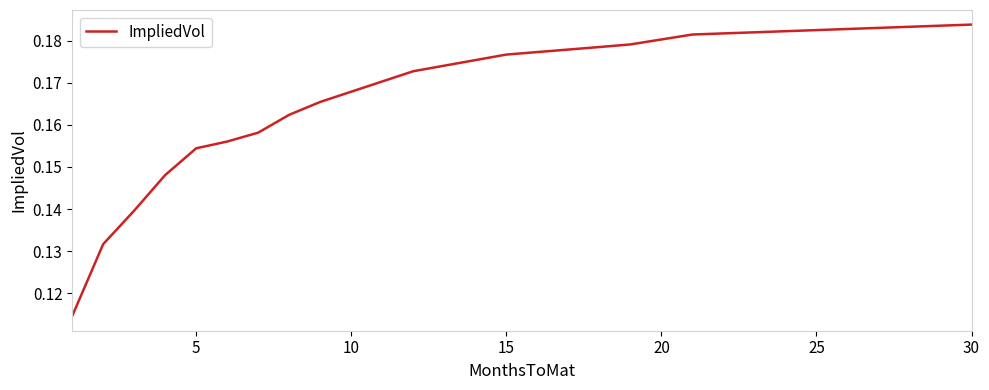

Does the chart have visible grid lines?

No